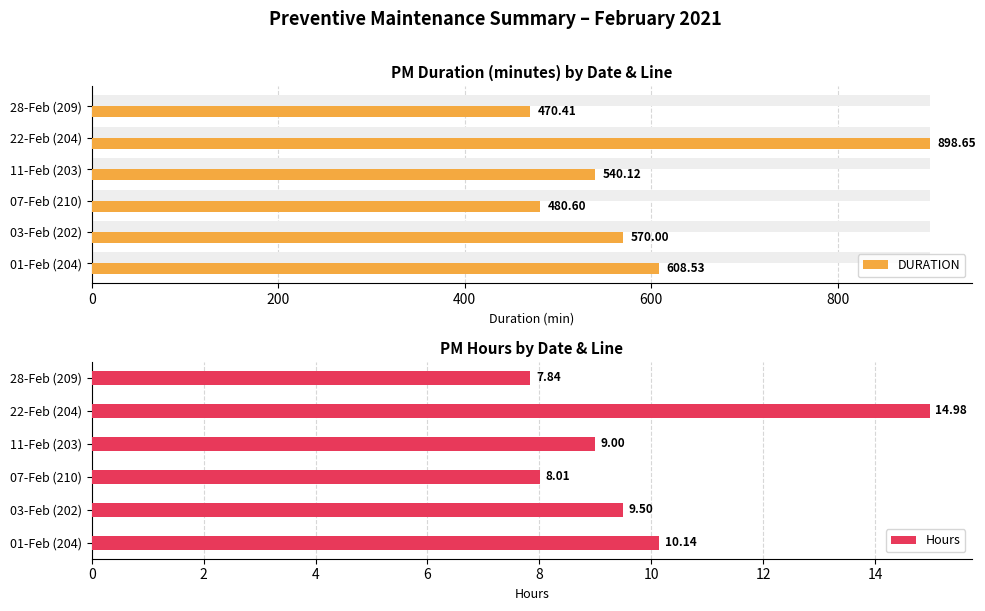

How many data points does each series have?

6